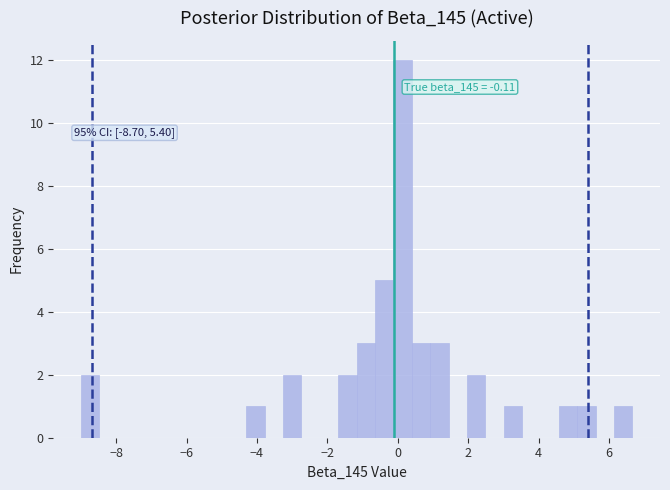

Around what value on the x-axis is the tallest bar? Give the approximate position of its centre, as read against the axis.

0.2